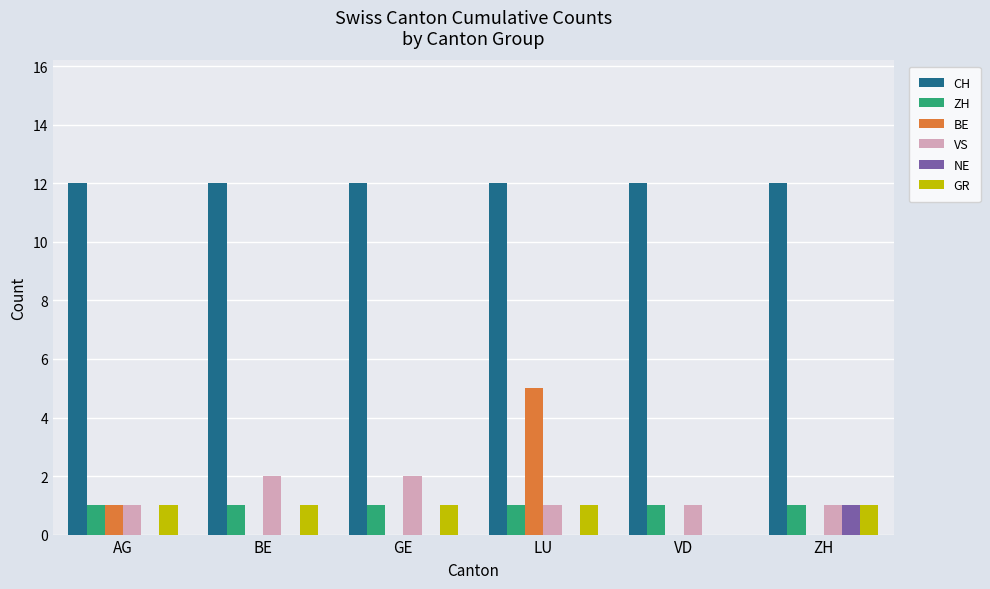

What is the spread (max minus min) of values at BE?

12